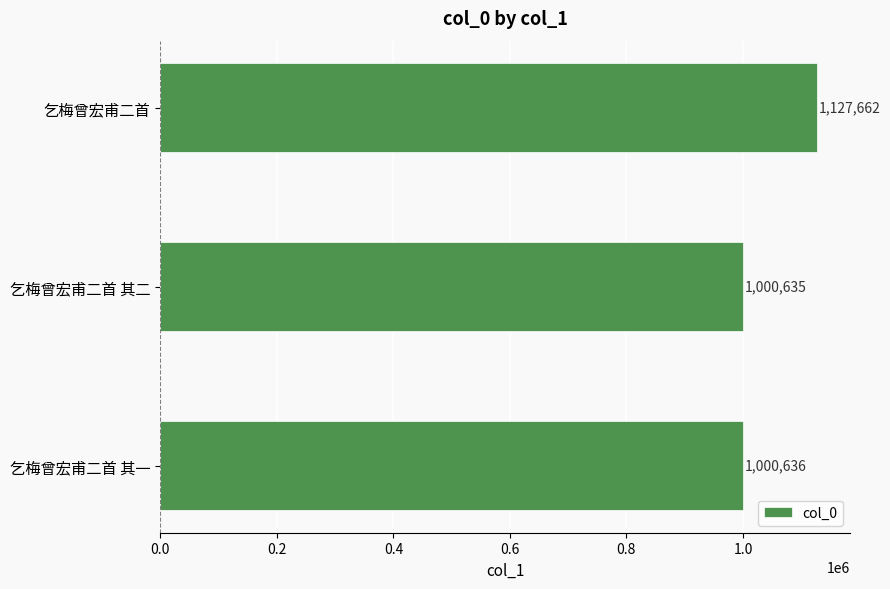

What is the sum of the values at 乞梅曾宏甫二首 and 乞梅曾宏甫二首 其一?

2128298